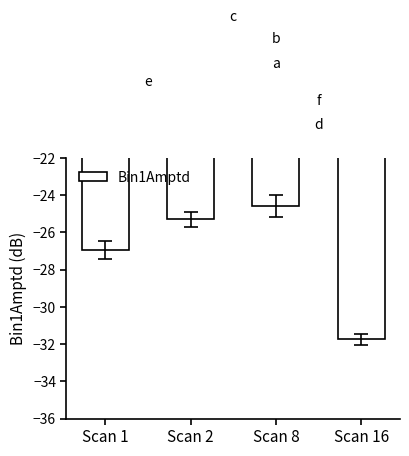

Where does the data first go above -25?

Scan 8